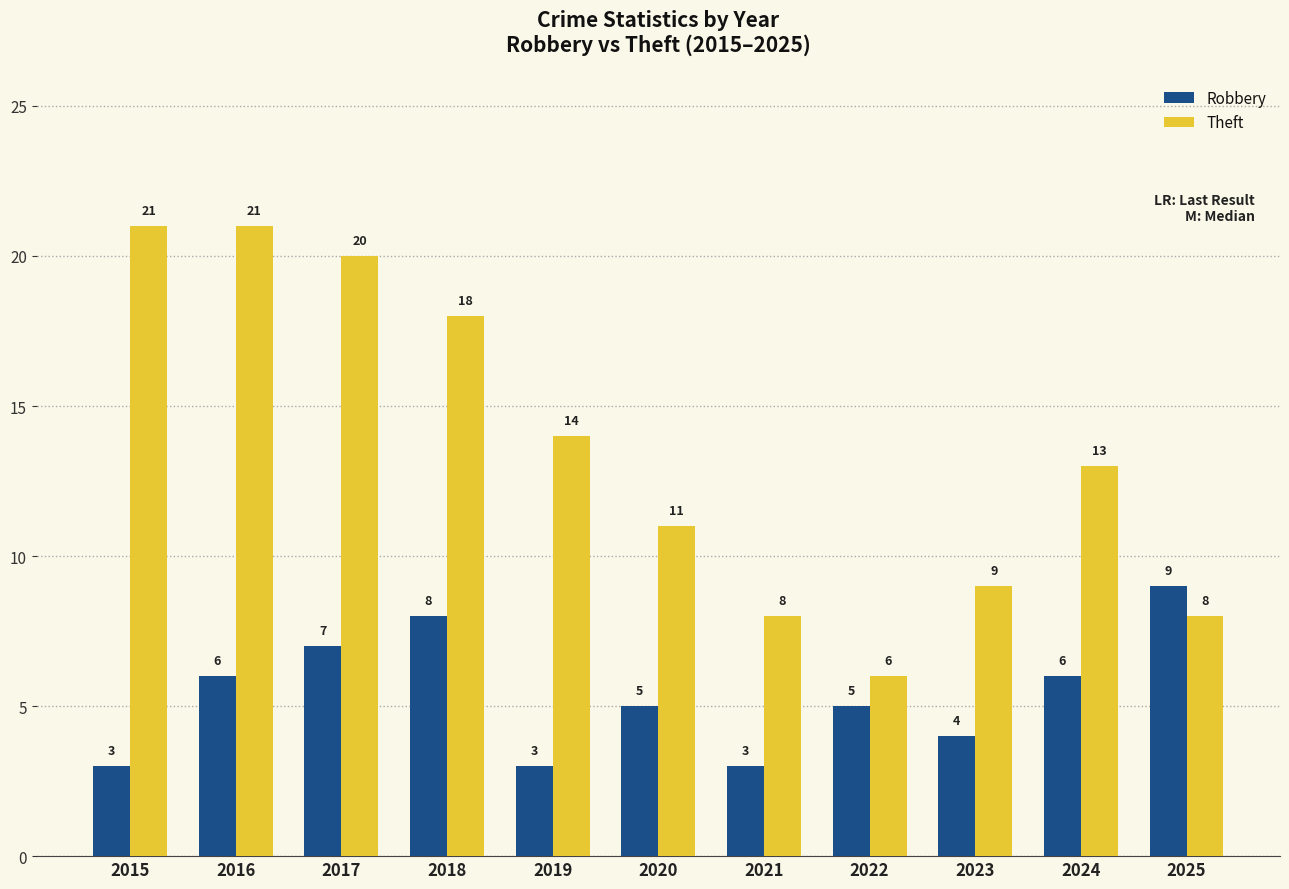

What is the average value of the Robbery series?

5